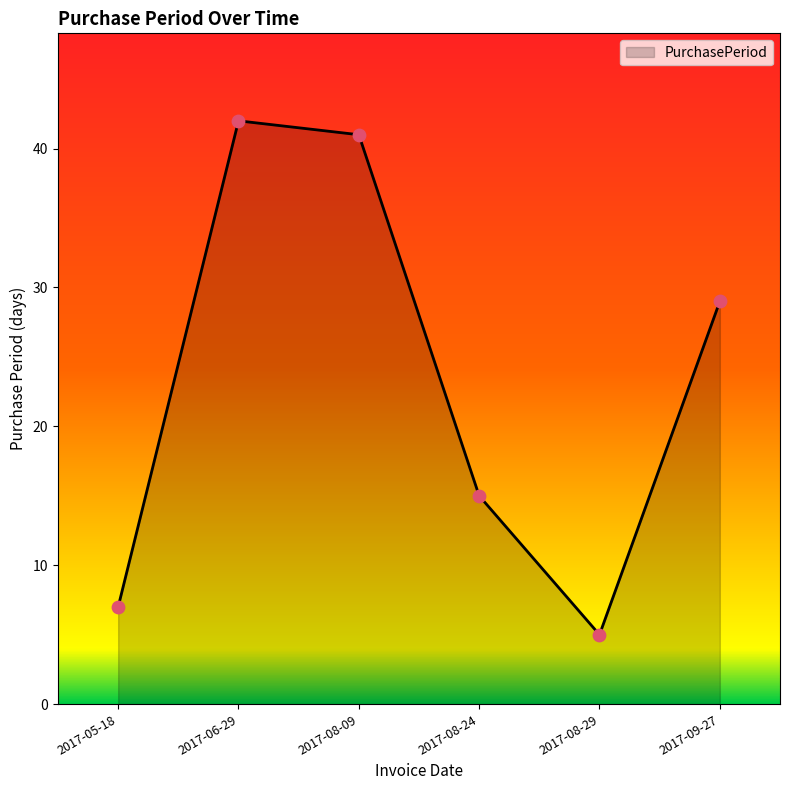

Between 2017-09-27 and 2017-08-29, which is larger?

2017-09-27